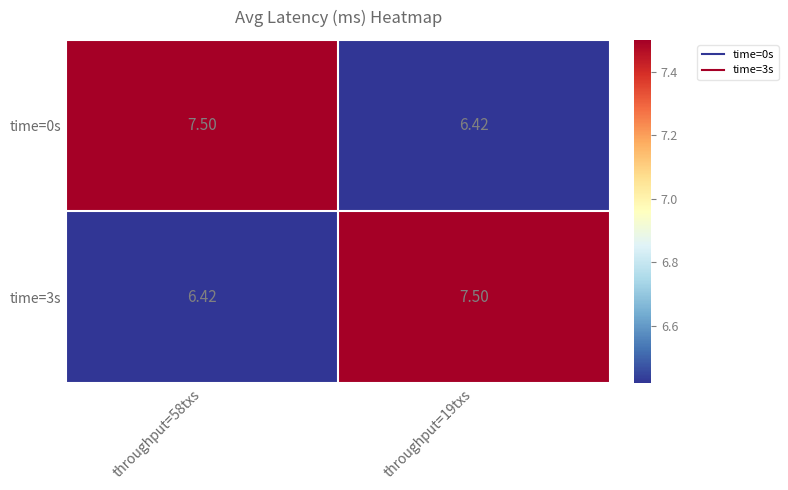

Which series has the largest total across all categories?

time=0s